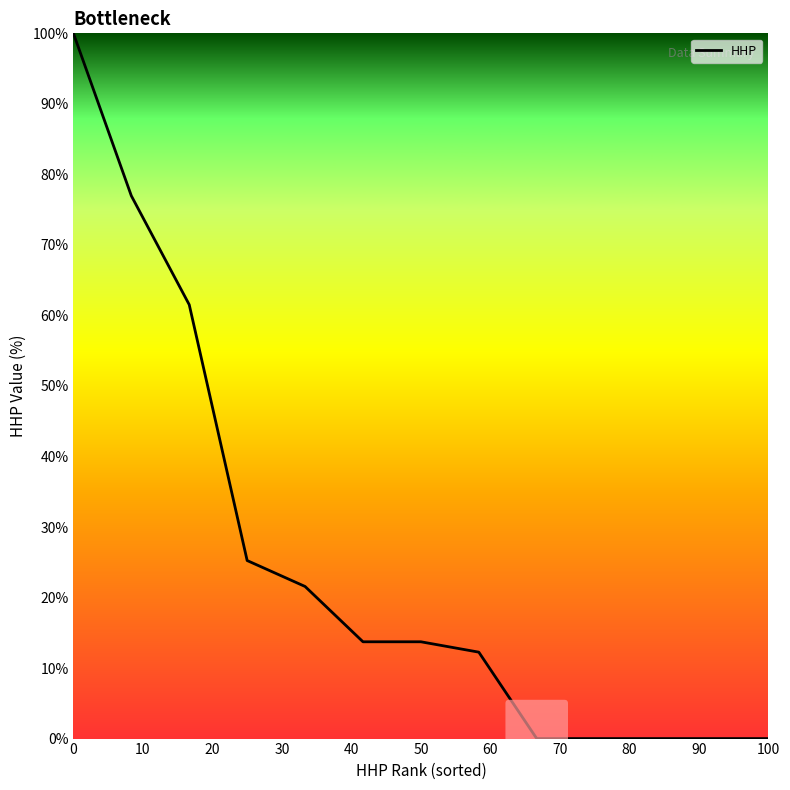

Is this an area chart (filled region under the line)?

No